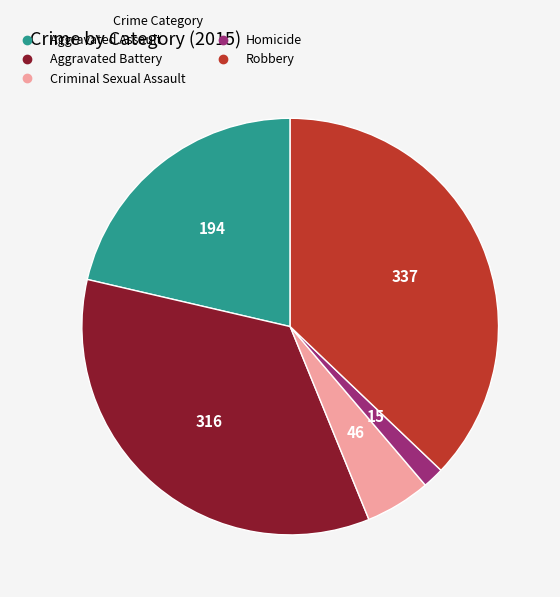

Which has a higher value, Aggravated Assault or Robbery?

Robbery